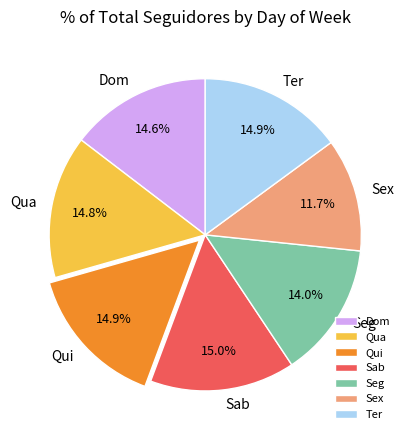

The Qua slice represents 3% of the pie. True or false?

False